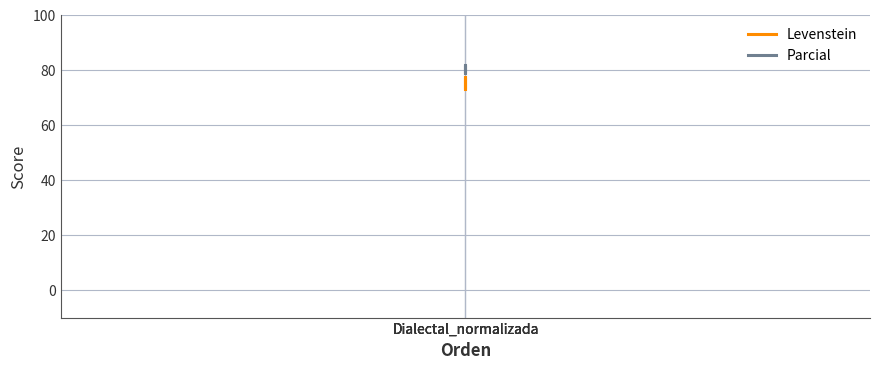

What is the approximate value of Levenstein at Dialectal_normalizada?

73.1